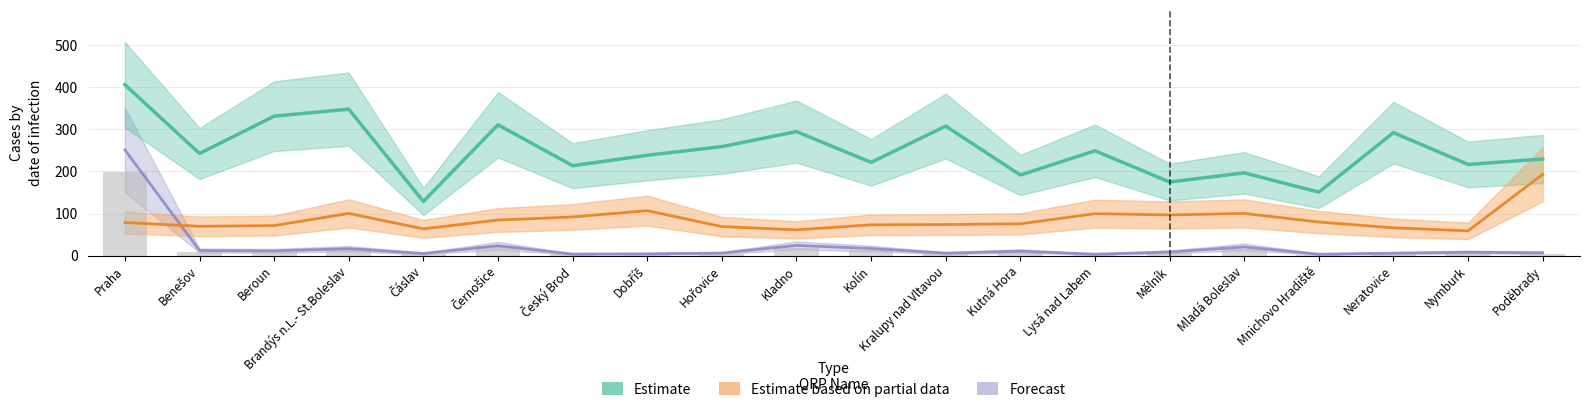

Reading left to right, extract all data points from this chart.

Estimate (value_1): Praha=405.9	Benešov=242.5	Beroun=331.1	Brandýs n.L.- St.Boleslav=347.8	Čáslav=128.6	Černošice=310.7	Český Brod=213.6	Dobříš=238.3	Hořovice=258.9	Kladno=294.5	Kolín=221.6	Kralupy nad Vltavou=307.6	Kutná Hora=191.4	Lysá nad Labem=249.0	Mělník=174.9	Mladá Boleslav=196.5	Mnichovo Hradiště=150.8	Neratovice=292.0	Nymburk=216.5	Poděbrady=229.4
Estimate based on partial data (value_5): Praha=78.6	Benešov=69.6	Beroun=71.4	Brandýs n.L.- St.Boleslav=100.2	Čáslav=63.6	Černošice=84.6	Český Brod=91.8	Dobříš=106.8	Hořovice=69.0	Kladno=61.2	Kolín=73.2	Kralupy nad Vltavou=73.8	Kutná Hora=75.6	Lysá nad Labem=99.6	Mělník=96.6	Mladá Boleslav=100.2	Mnichovo Hradiště=79.8	Neratovice=66.0	Nymburk=58.8	Poděbrady=193.2
Forecast (population_65 scaled): Praha=251.2	Benešov=12.1	Beroun=11.4	Brandýs n.L.- St.Boleslav=16.4	Čáslav=5.2	Černošice=23.4	Český Brod=3.7	Dobříš=4.3	Hořovice=6.1	Kladno=24.2	Kolín=16.8	Kralupy nad Vltavou=5.9	Kutná Hora=10.7	Lysá nad Labem=3.4	Mělník=8.7	Mladá Boleslav=20.6	Mnichovo Hradiště=3.4	Neratovice=5.9	Nymburk=8.2	Poděbrady=6.9
population (scaled): Praha=198.6	Benešov=9.2	Beroun=9.7	Brandýs n.L.- St.Boleslav=17.0	Čáslav=3.8	Černošice=22.4	Český Brod=3.2	Dobříš=3.5	Hořovice=4.5	Kladno=18.9	Kolín=12.5	Kralupy nad Vltavou=4.9	Kutná Hora=7.5	Lysá nad Labem=4.0	Mělník=6.7	Mladá Boleslav=16.9	Mnichovo Hradiště=2.7	Neratovice=4.8	Nymburk=6.0	Poděbrady=4.7